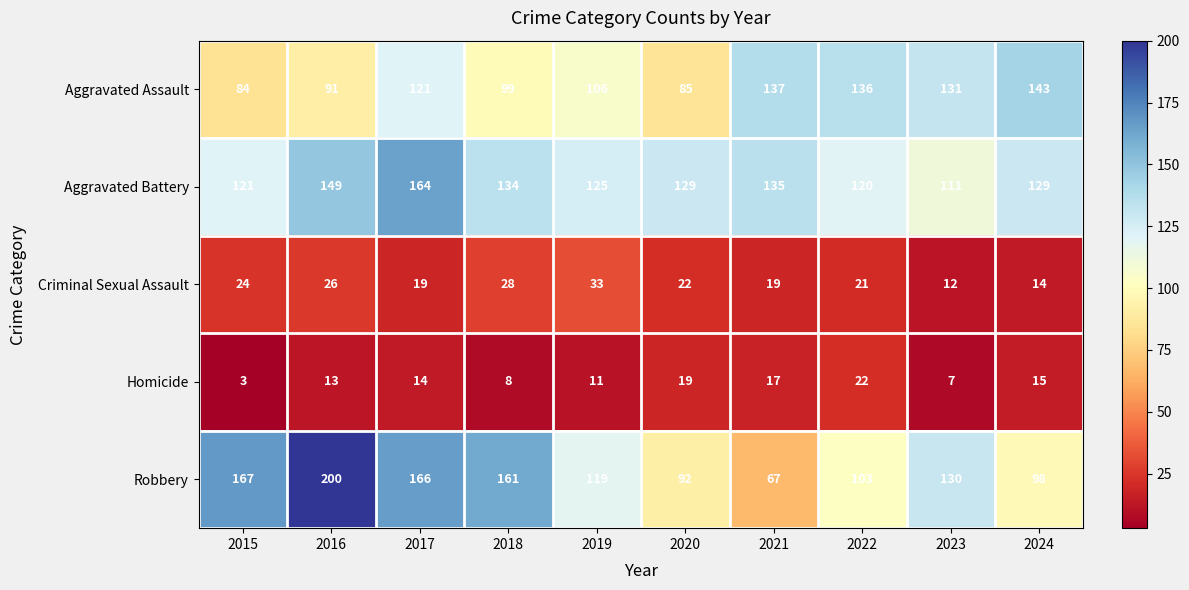

Where is Robbery nearest to the value 133?

2023